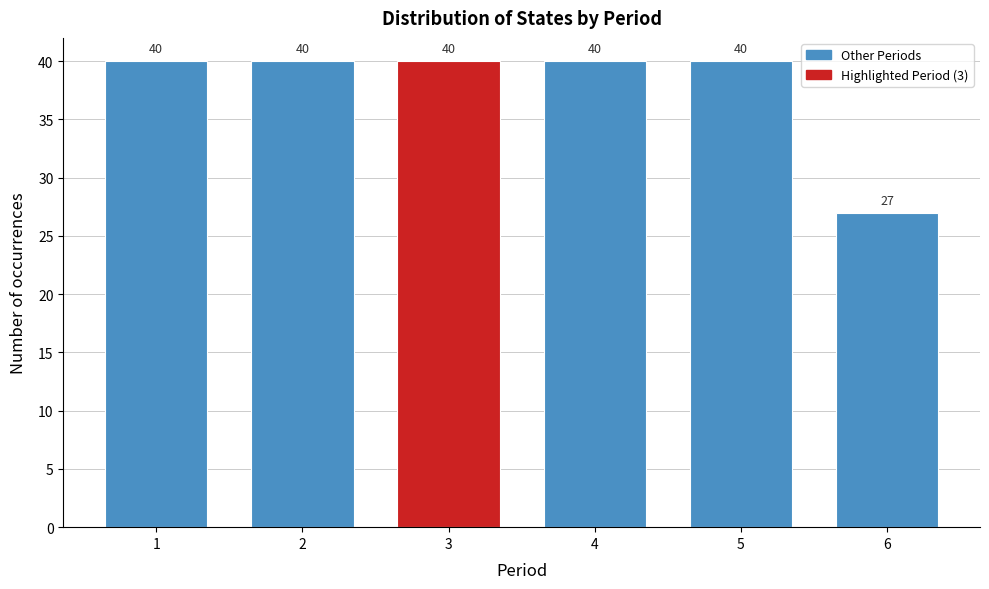

Reading left to right, list all the values displayed in this chart.

40	40	40	40	40	27